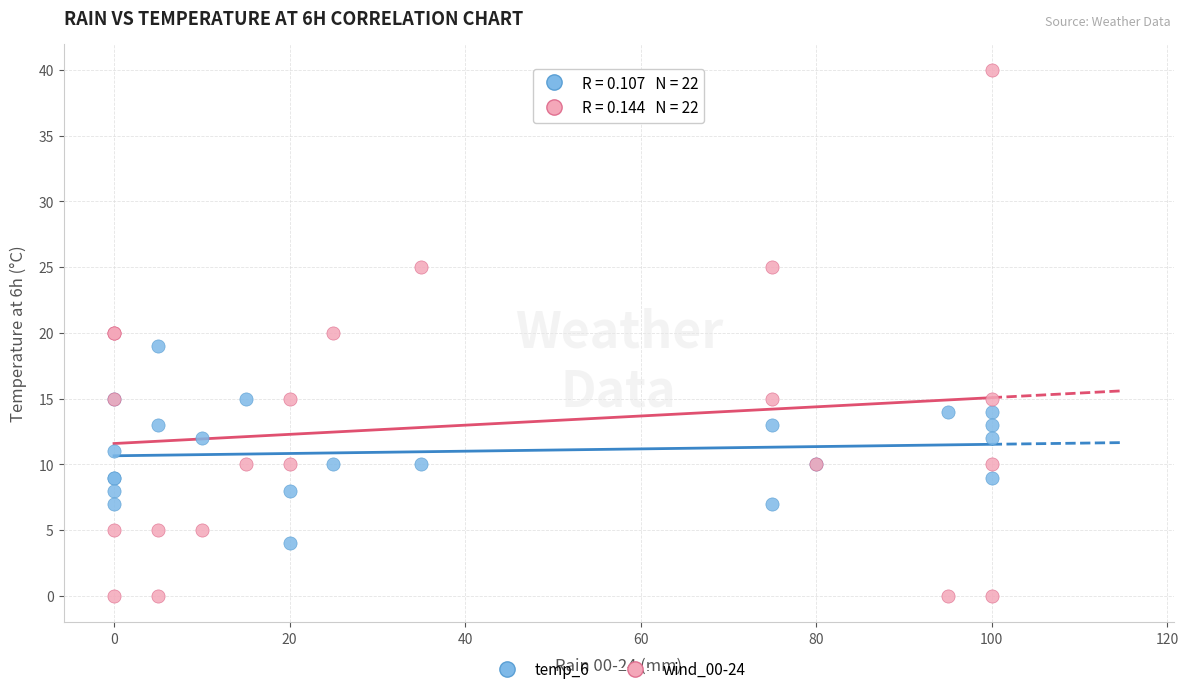

What are all the series names shown in the legend?

temp_6, wind_00-24